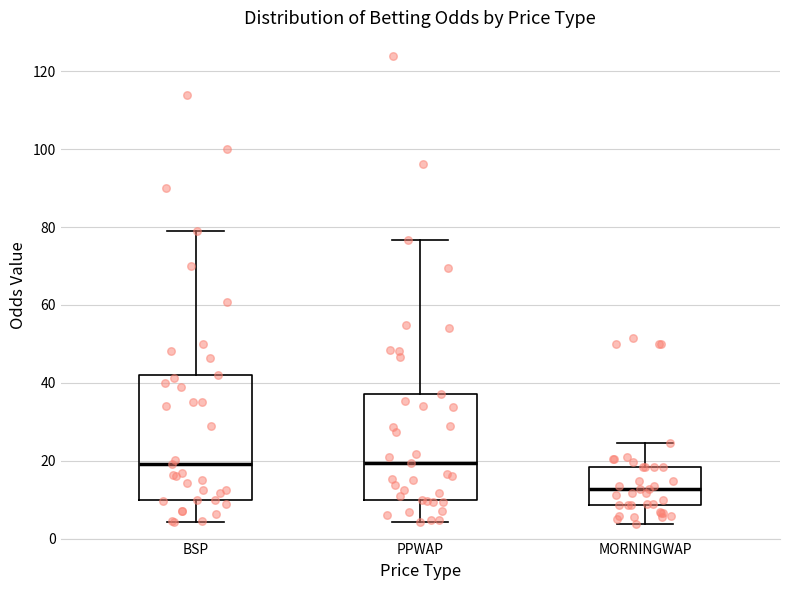

Comparing the boxes themselves (not the whiskers), which one is the tallest?

BSP